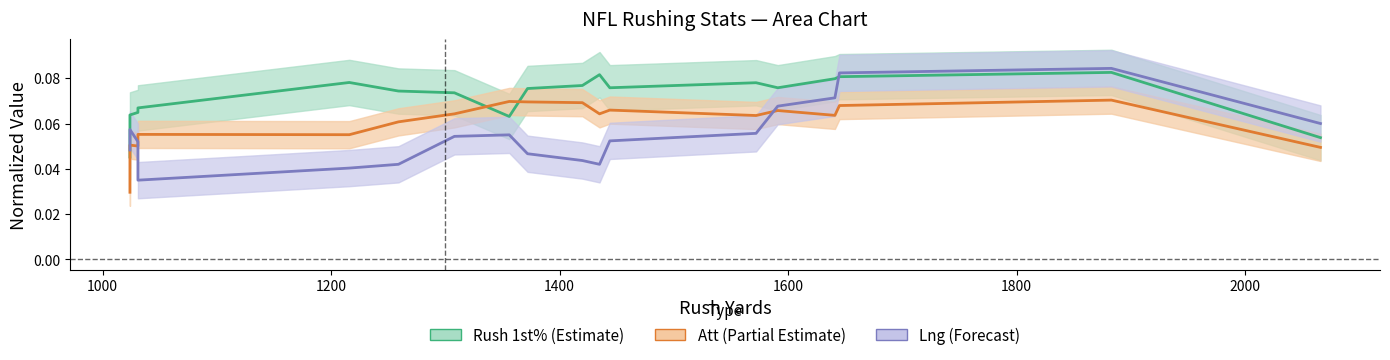

What are all the series names shown in the legend?

Rush 1st% (Estimate), Att (Partial Estimate), Lng (Forecast)